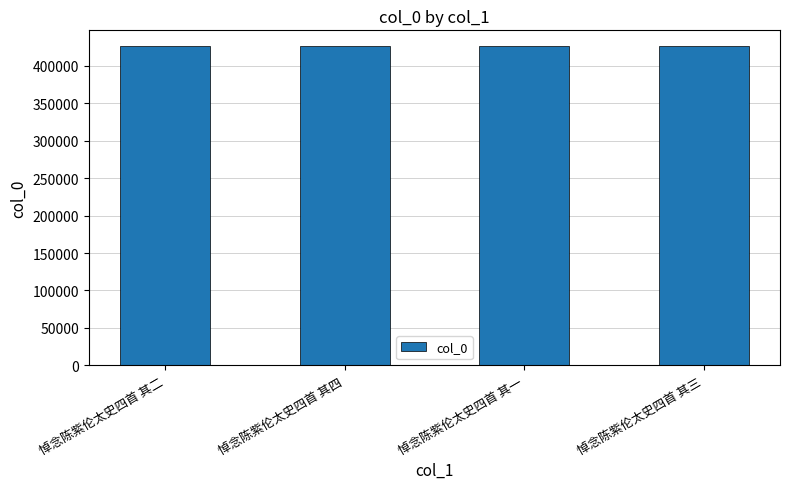

Does the chart contain any negative values?

No